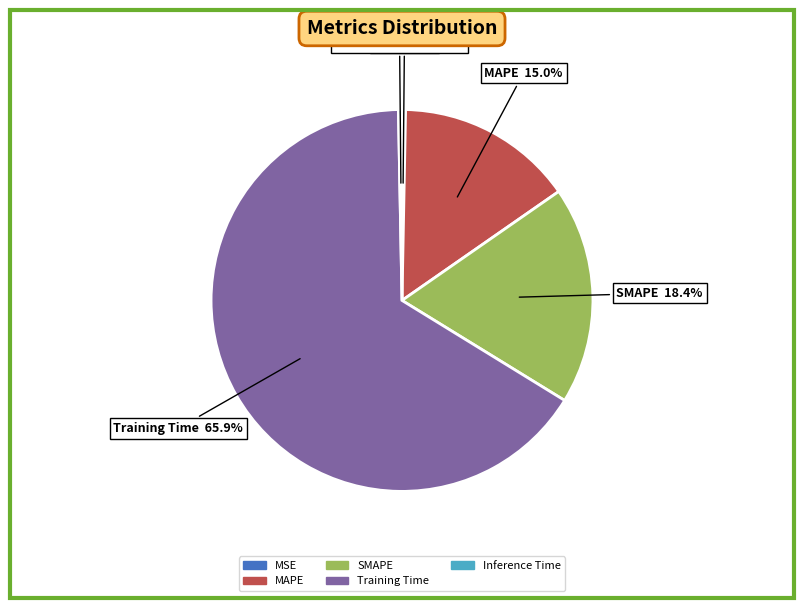

What percentage is NOT represented by MSE?

99.7%